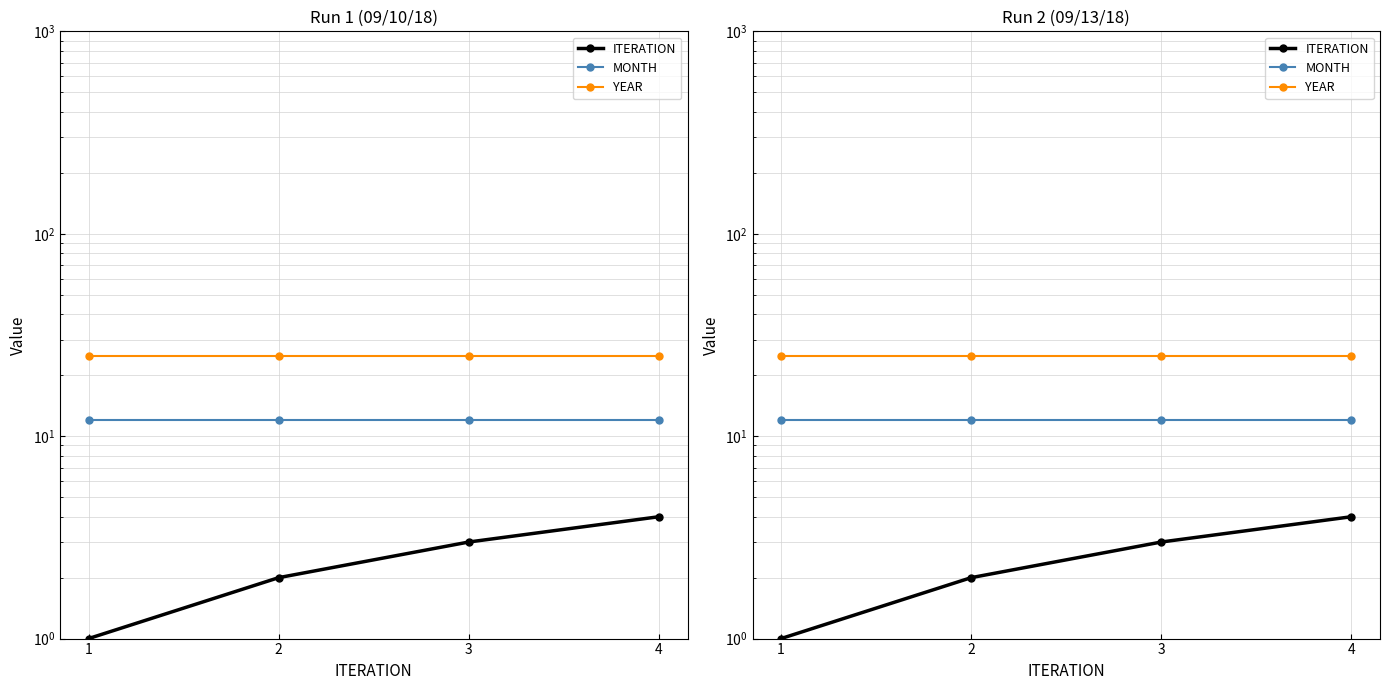

True or false: YEAR has more than 2 interior local peaks.

False